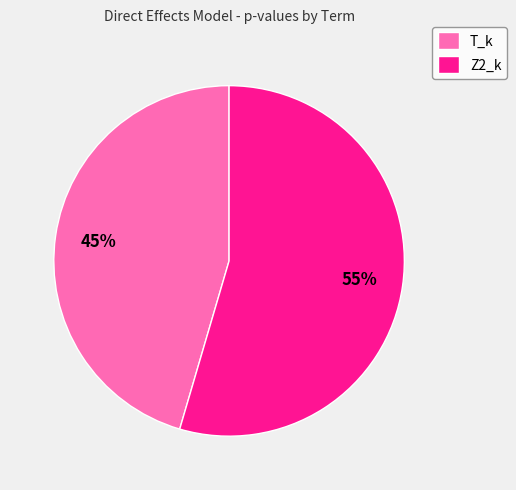

Which category has the smallest portion of the pie?

T_k